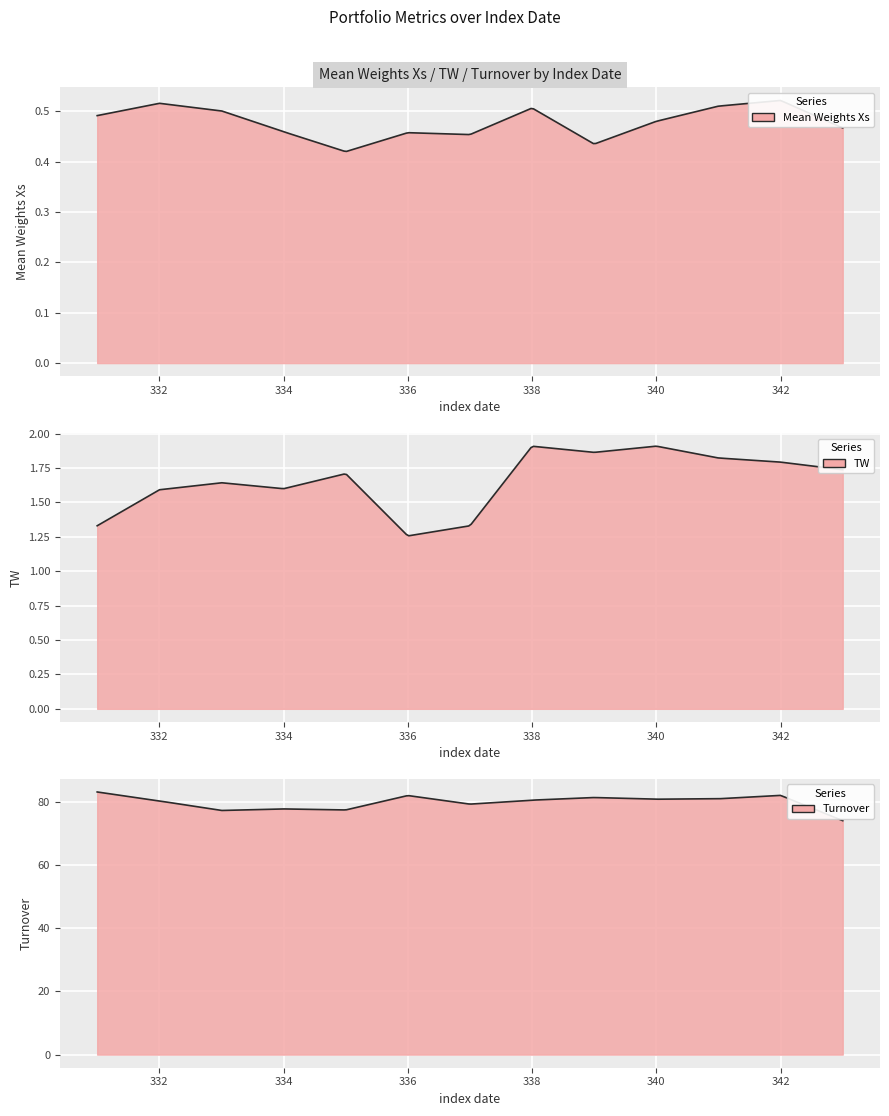

In Turnover, how many points are lower than both neighbors (excluding endpoints)?

4